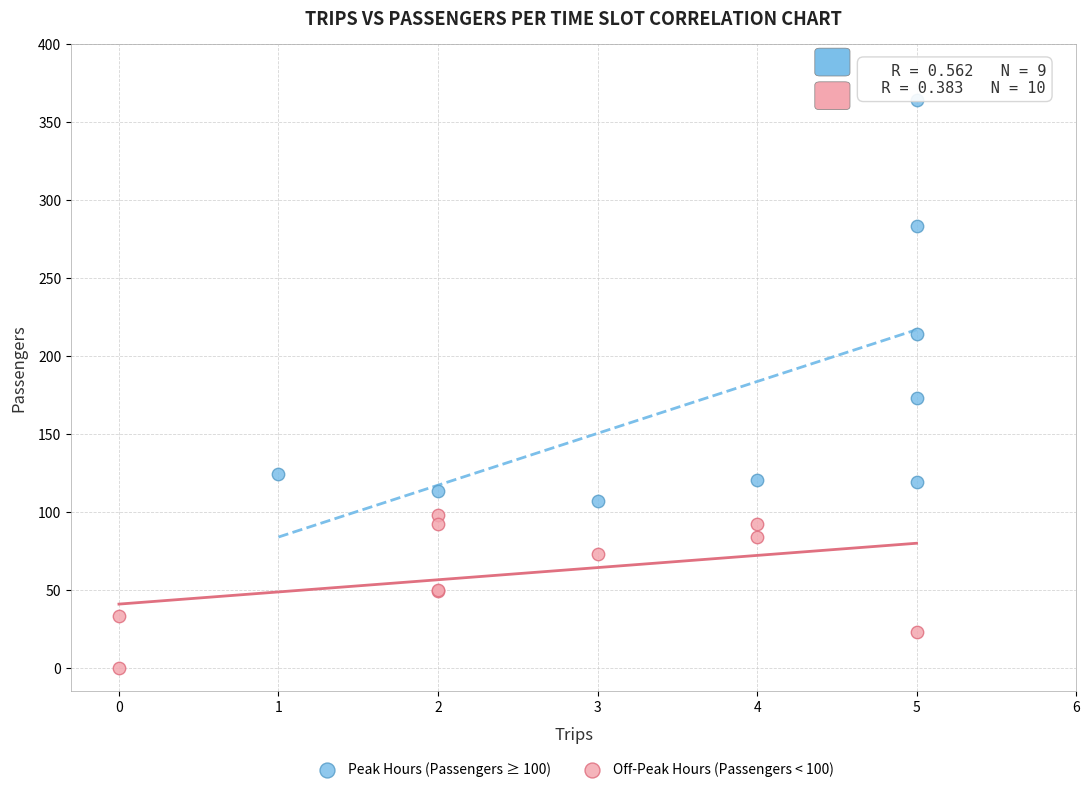

What are all the series names shown in the legend?

Peak Hours (Passengers ≥ 100), Off-Peak Hours (Passengers < 100)